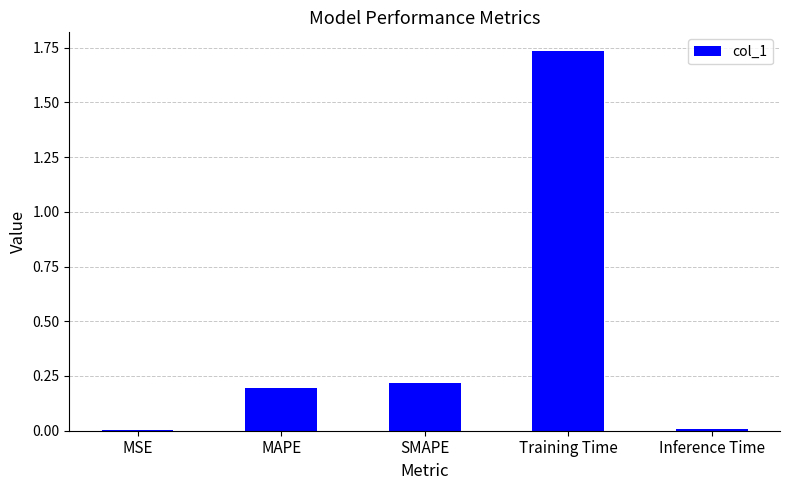

Between MAPE and Training Time, which is larger?

Training Time